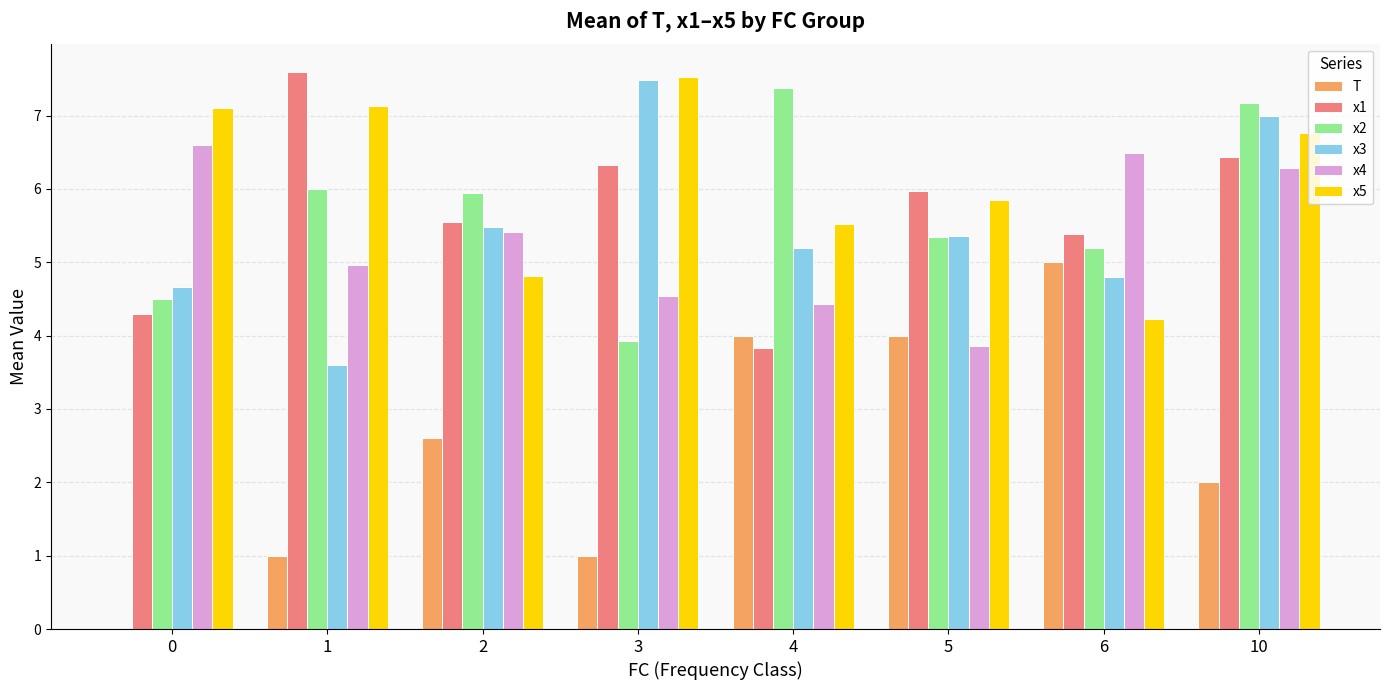

Which category has the highest value across all series?

1